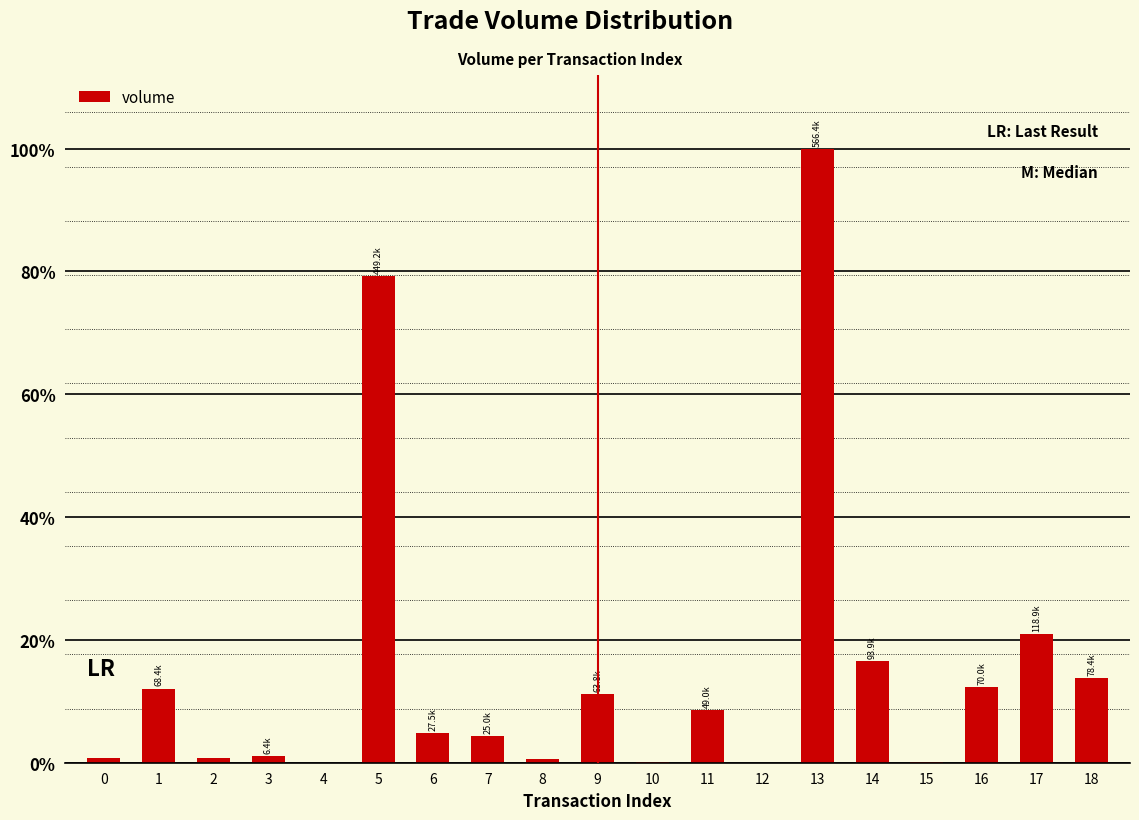

Are the bars horizontal?

No